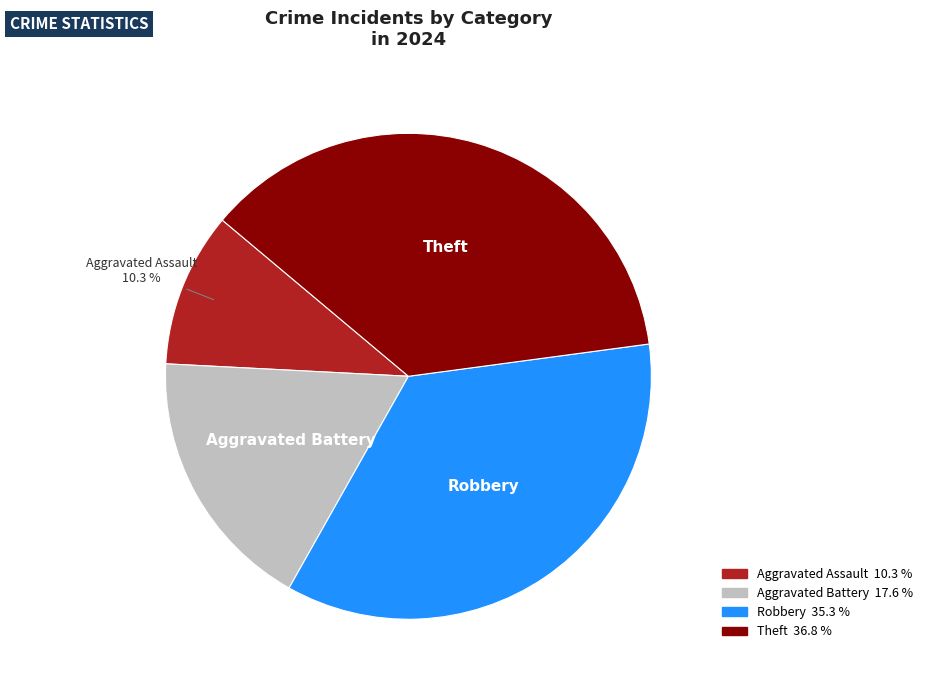

Rank the categories by value from lowest to highest.

Aggravated Assault, Aggravated Battery, Robbery, Theft